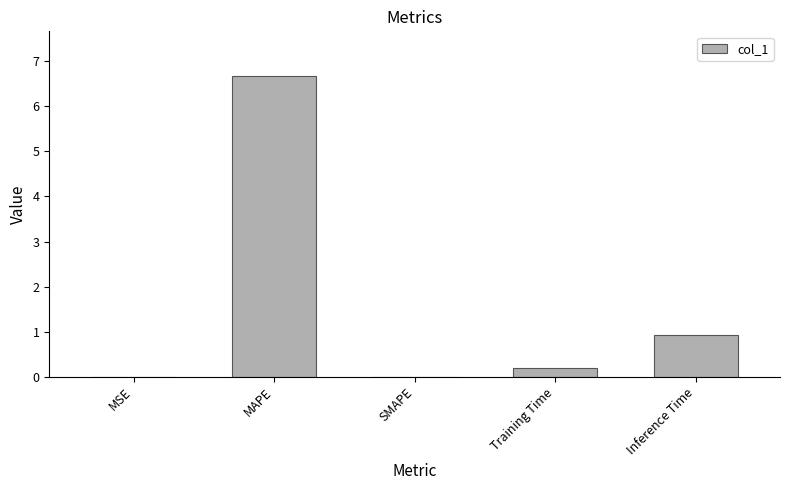

True or false: the data shows 3.7 at MAPE.

False